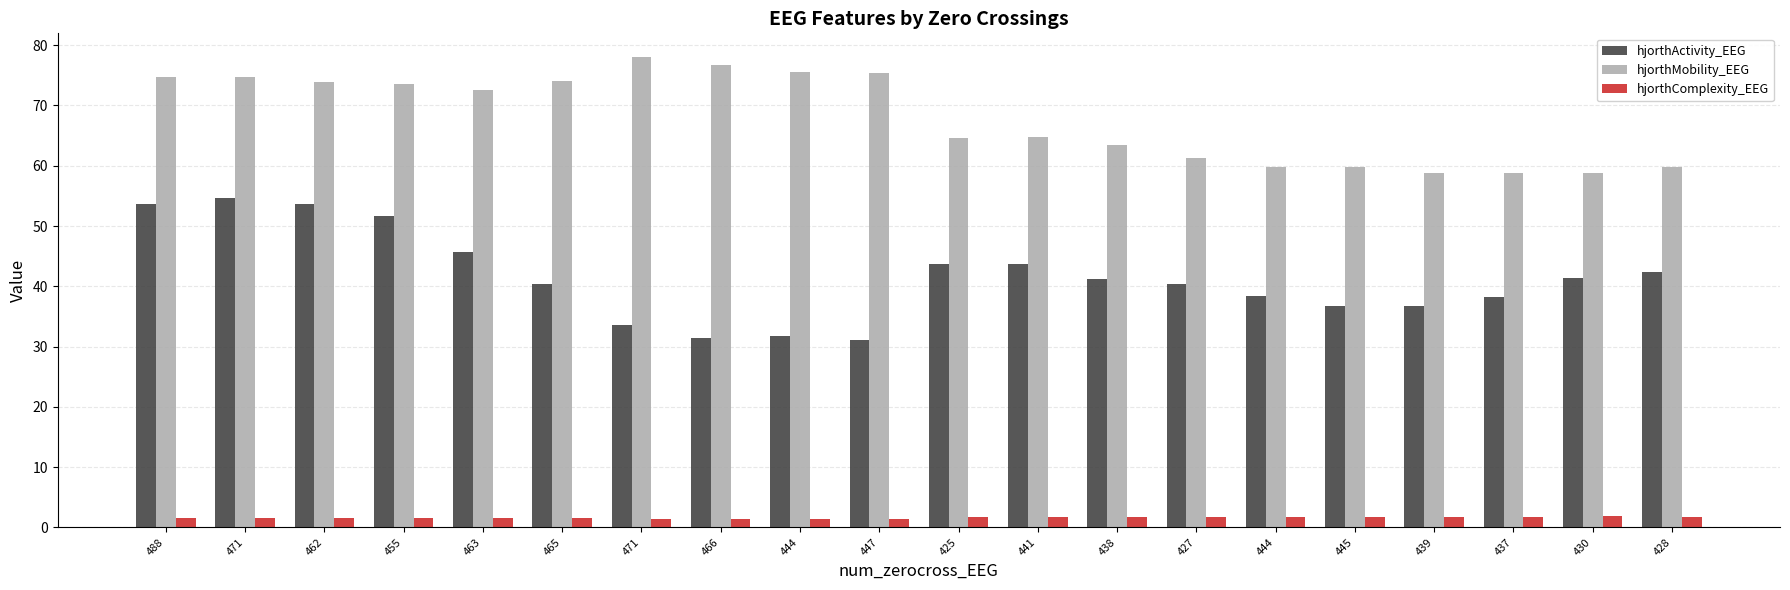

What is the minimum value for hjorthActivity_EEG?

31.1